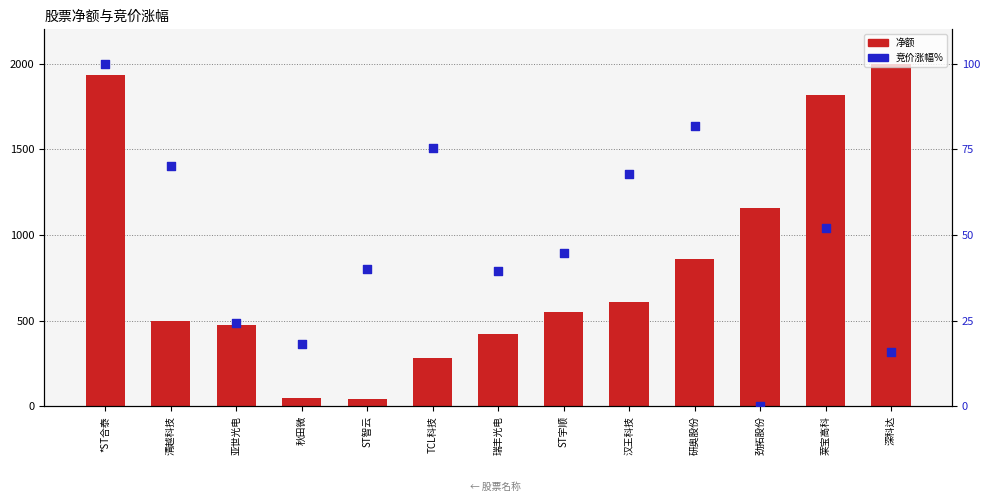

Which series has the largest total across all categories?

净额(绝对值)